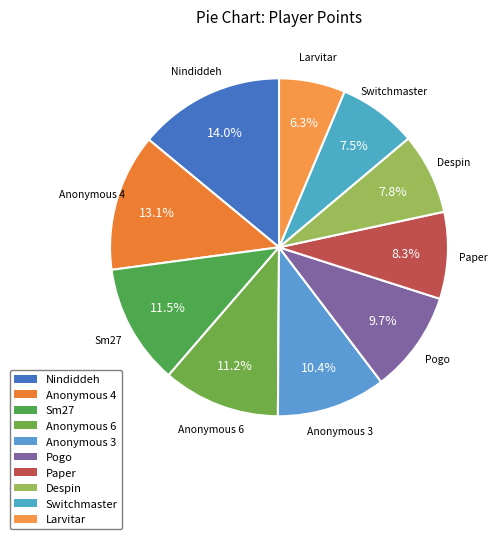

Combined, do Nindiddeh and Anonymous 3 account for over 50%?

No